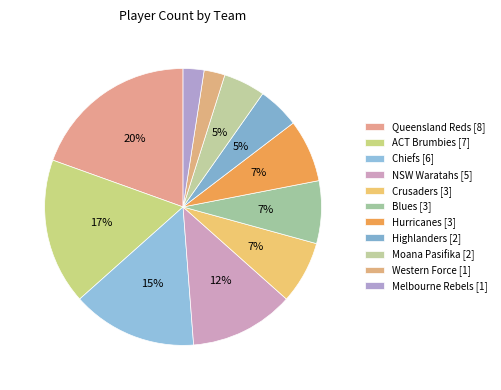

Count the number of slices in the pie.

11